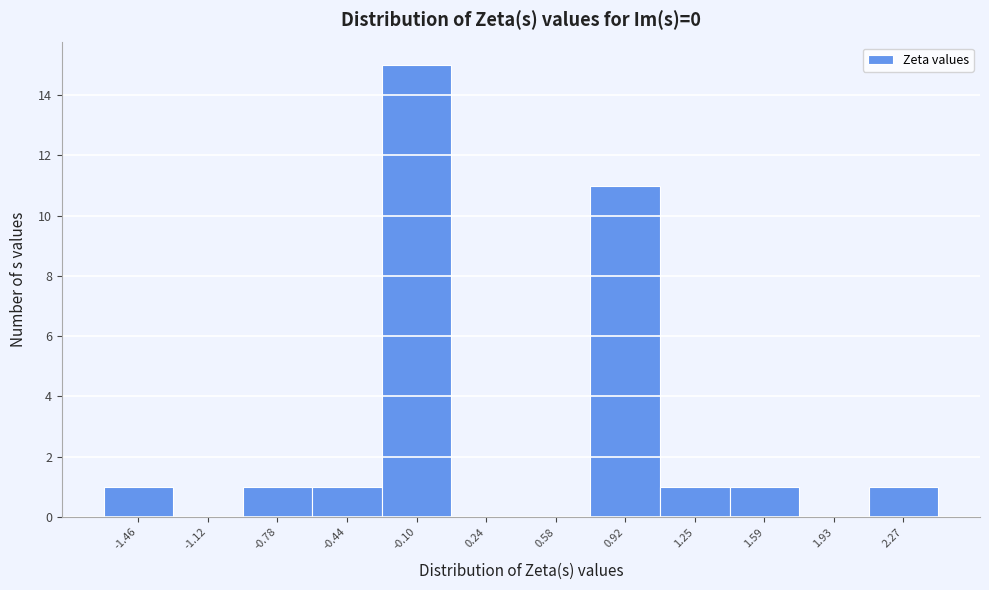

Reading right to left, list all the values displayed in this chart.

2.27=1	1.93=0	1.59=1	1.25=1	0.92=11	0.58=0	0.24=0	-0.10=15	-0.44=1	-0.78=1	-1.12=0	-1.46=1